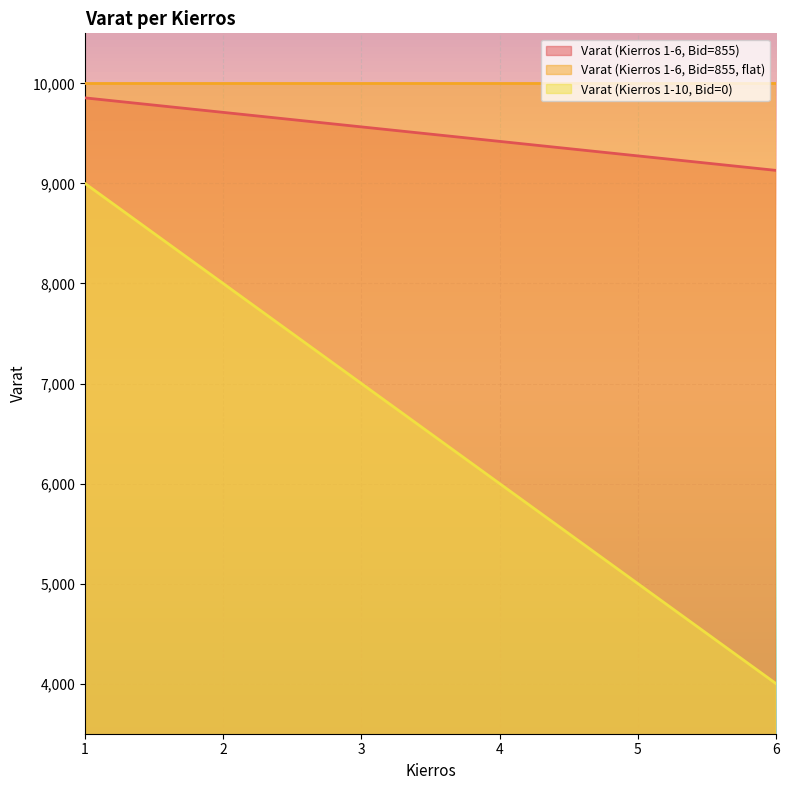

What is the maximum value shown in the chart?

10000